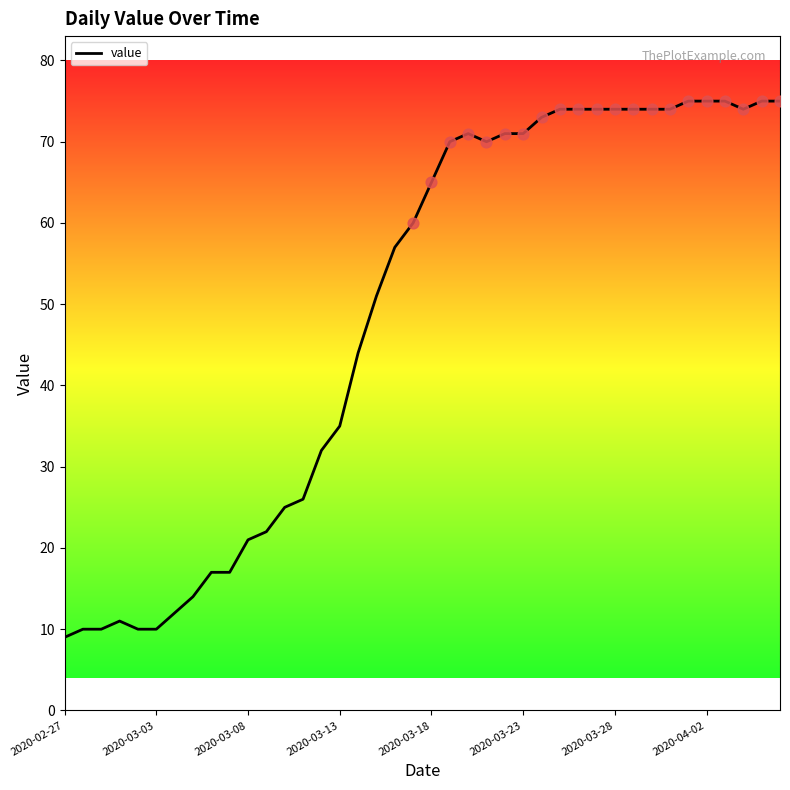

What is the smallest value displayed?

9